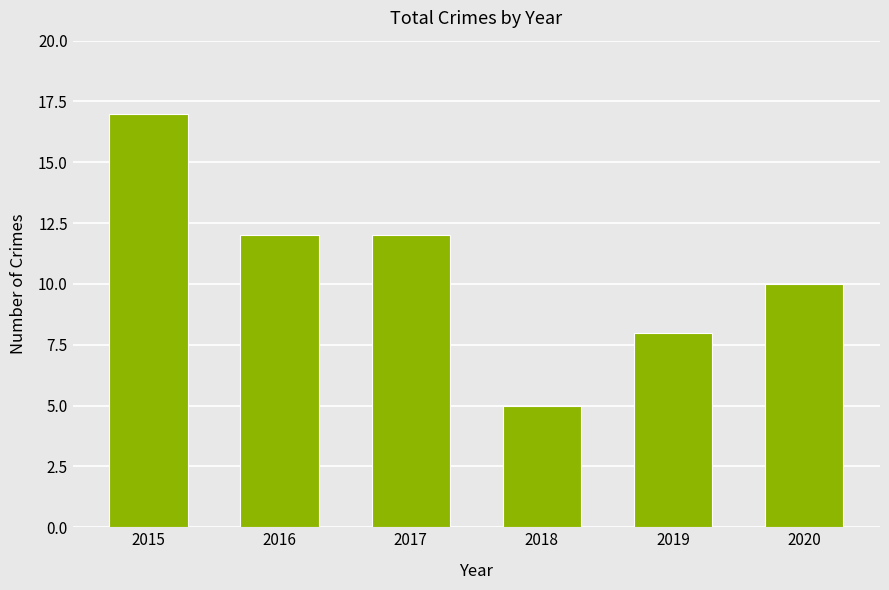

What is the ratio of the value at 2015 to the value at 2016?

1.4